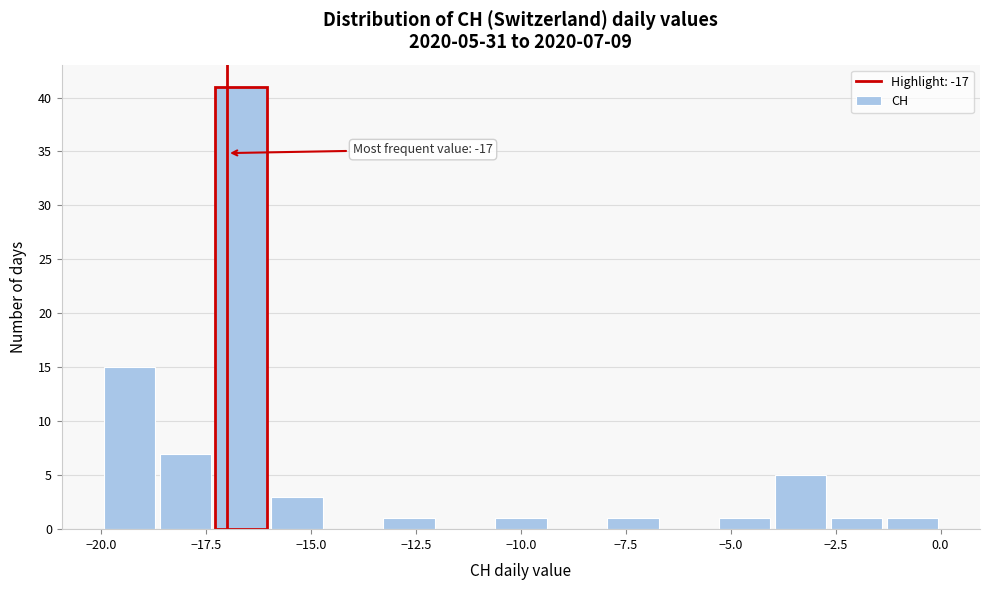

Read against the x-axis, roughly where is the centre of the tallest bar?

-16.5